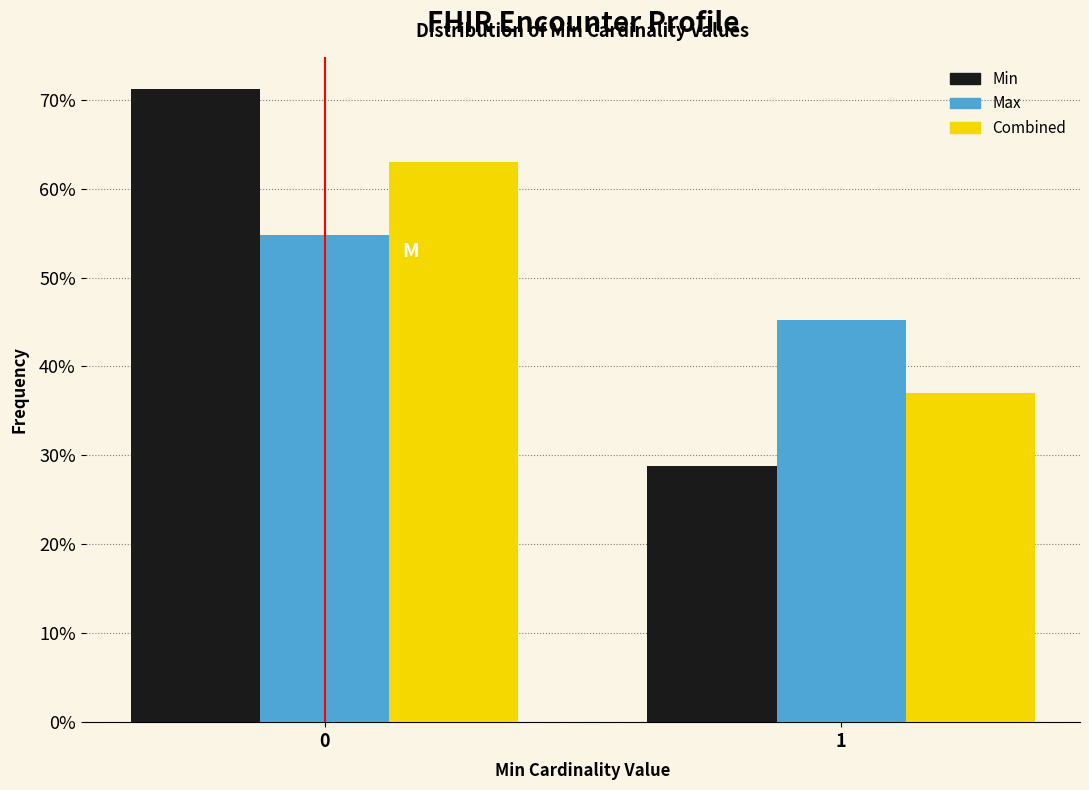

Are the bars horizontal?

No